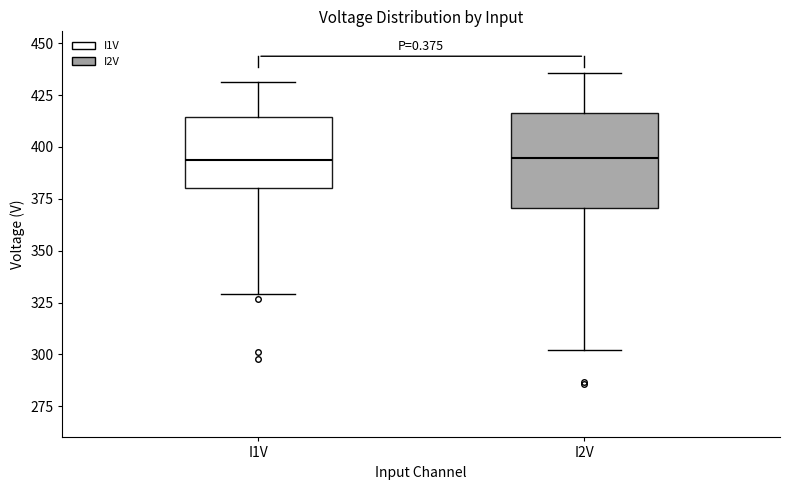

Reading left to right, transcribe this box plot: for each box, give where its median line is, the range the box spans, and where its two whiskers end, as read against the y-axis. The values are not printed on the chart, so give them approximately, as read against the axis.

I1V: median 395, box 380 to 415, whiskers 330 to 430
I2V: median 395, box 370 to 415, whiskers 300 to 435